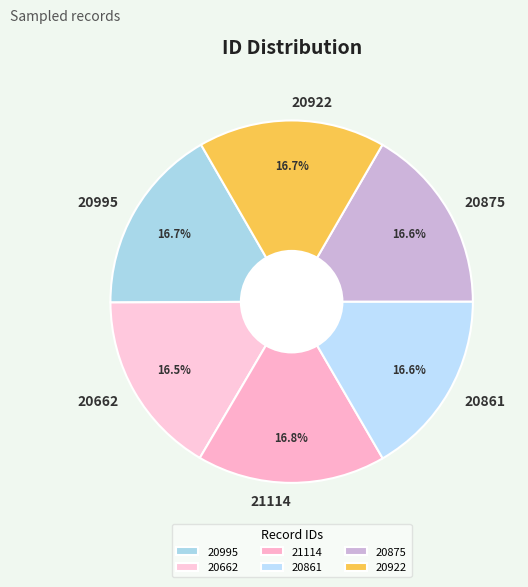

Approximately how many times larger is the value at 20922 compared to 20995?

1.0